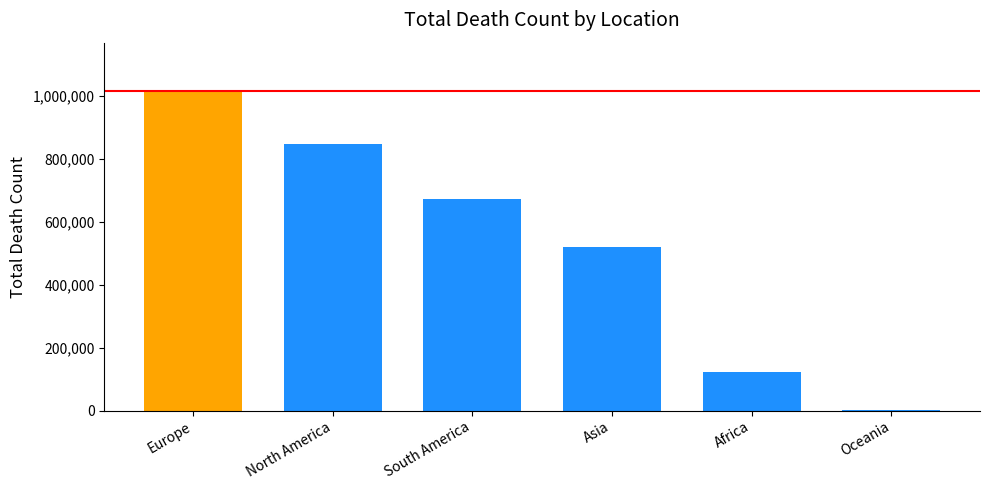

Reading right to left, transcribe all the data shown in this chart.

1046	121784	520286	672415	847942	1016750